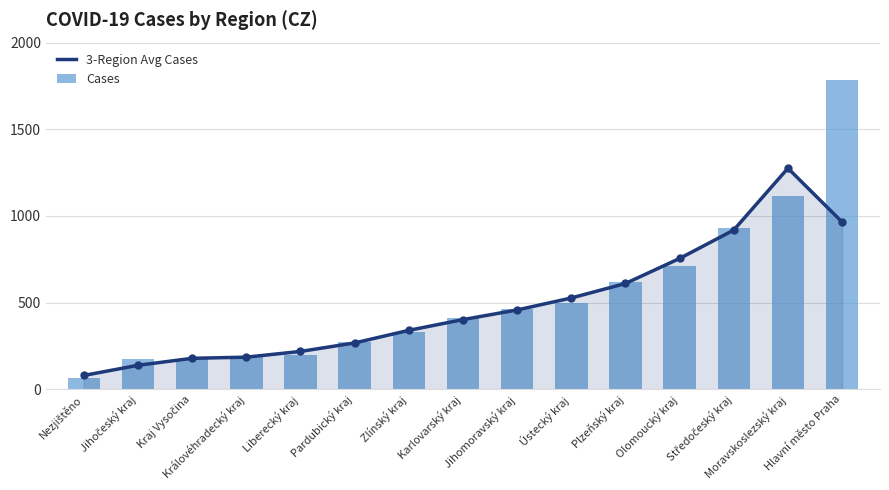

Which series has the largest total across all categories?

Cases